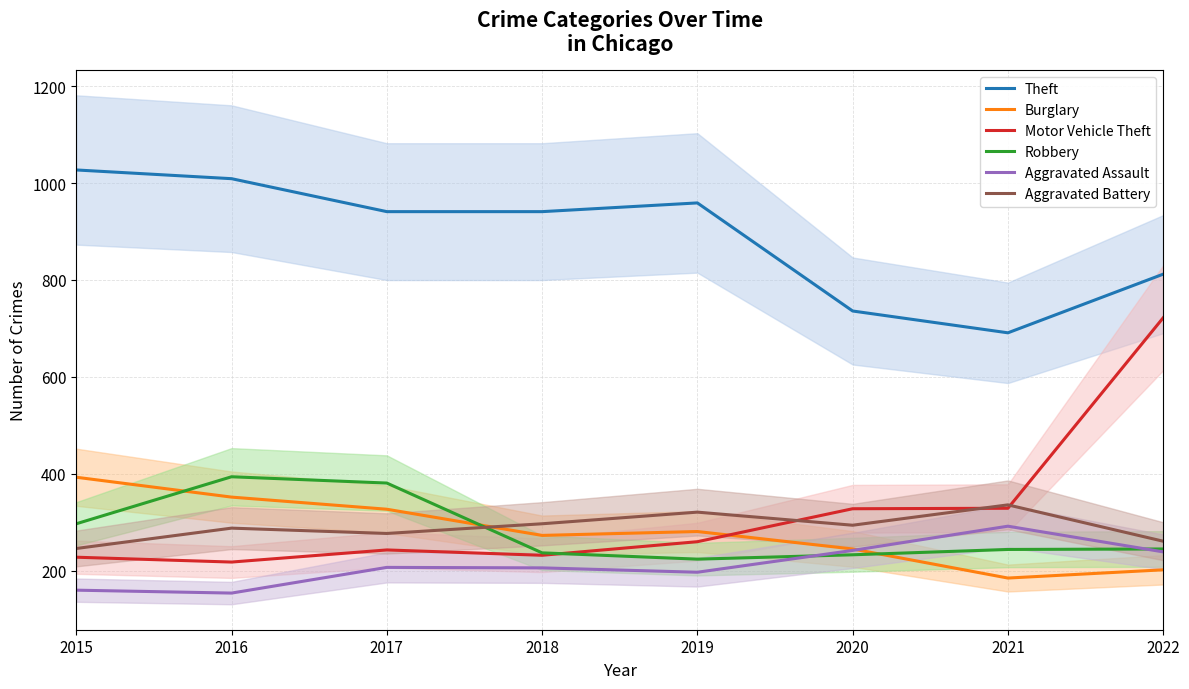

How many distinct data groups are displayed?

6